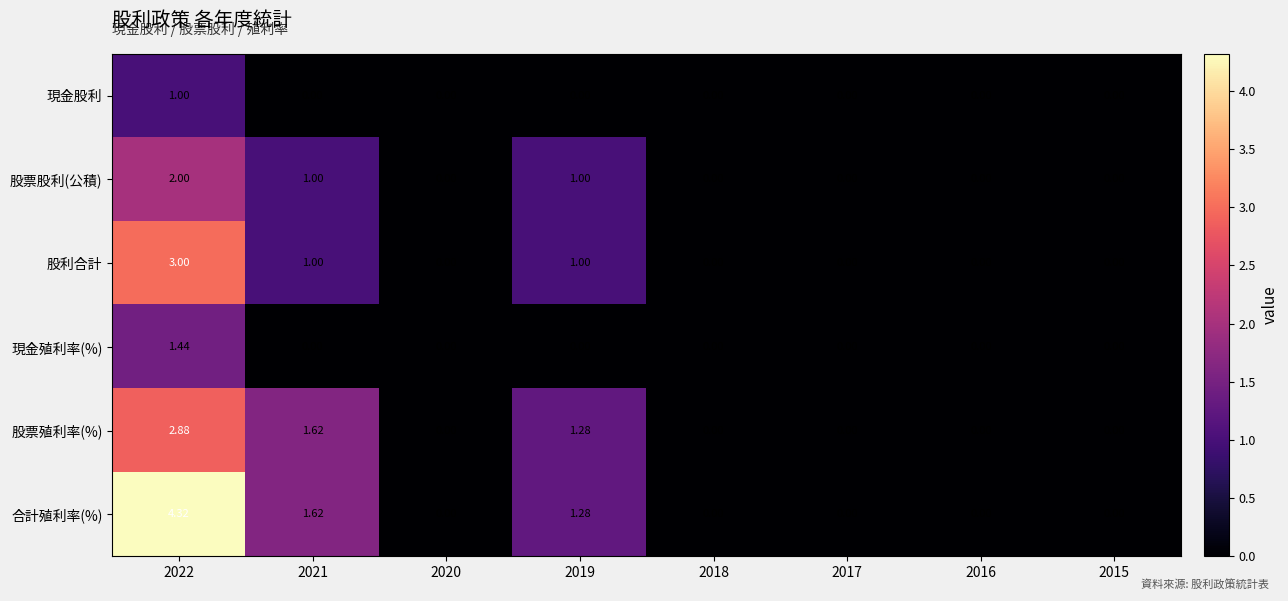

List the series in order of their peak value, lowest first.

現金股利, 現金殖利率(%), 股票股利(公積), 股票殖利率(%), 股利合計, 合計殖利率(%)